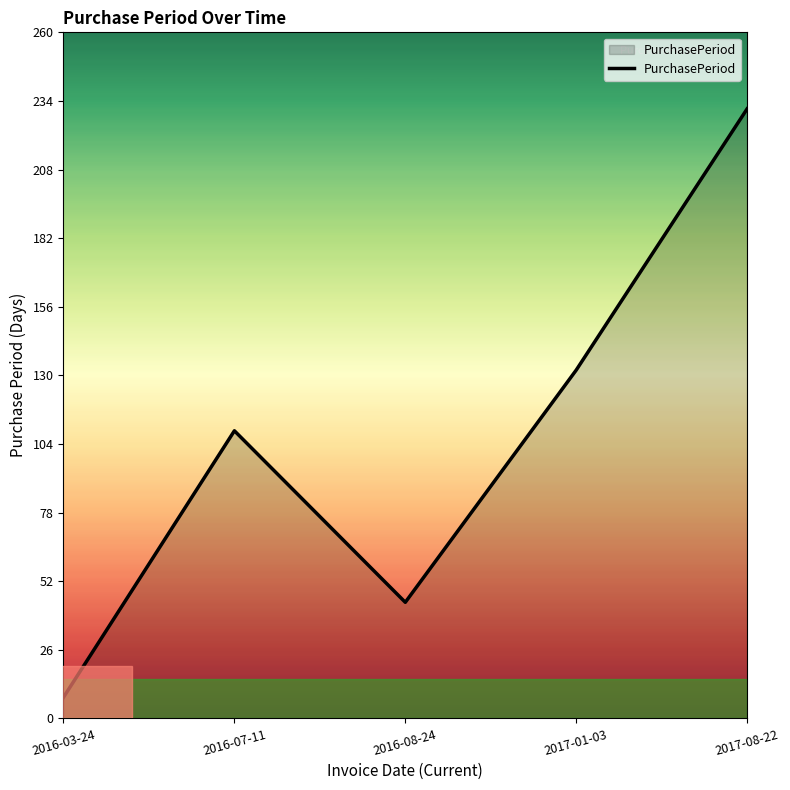

What is the difference between the values at 2017-01-03 and 2016-08-24?

88